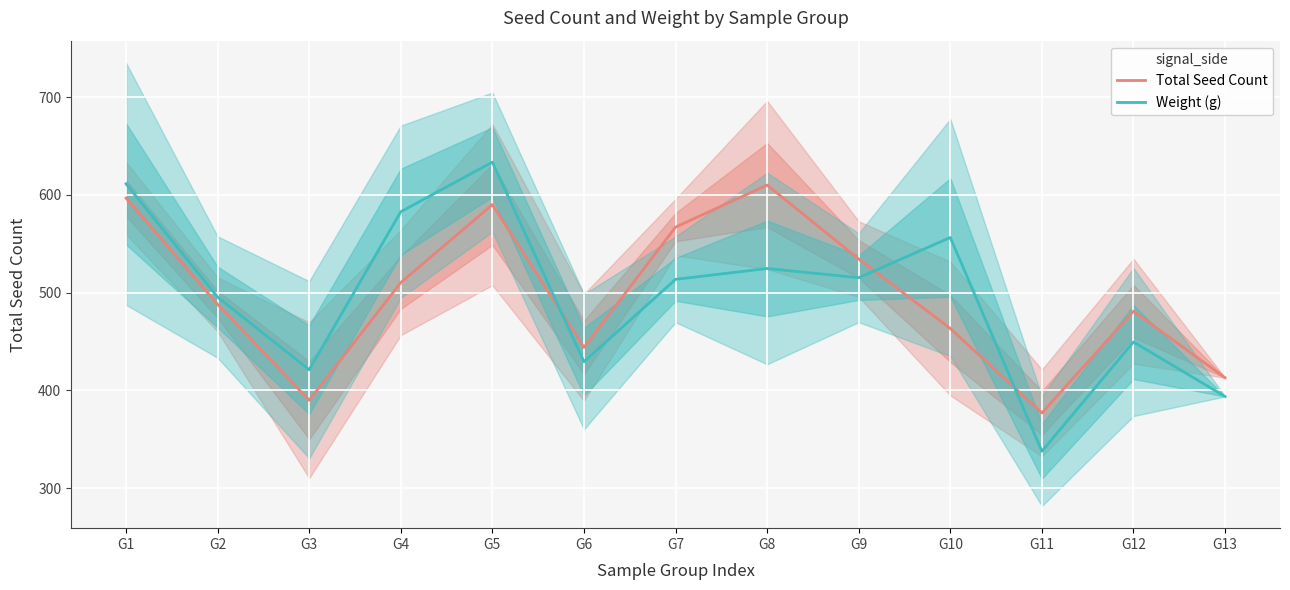

Which category has the highest value across all series?

G5